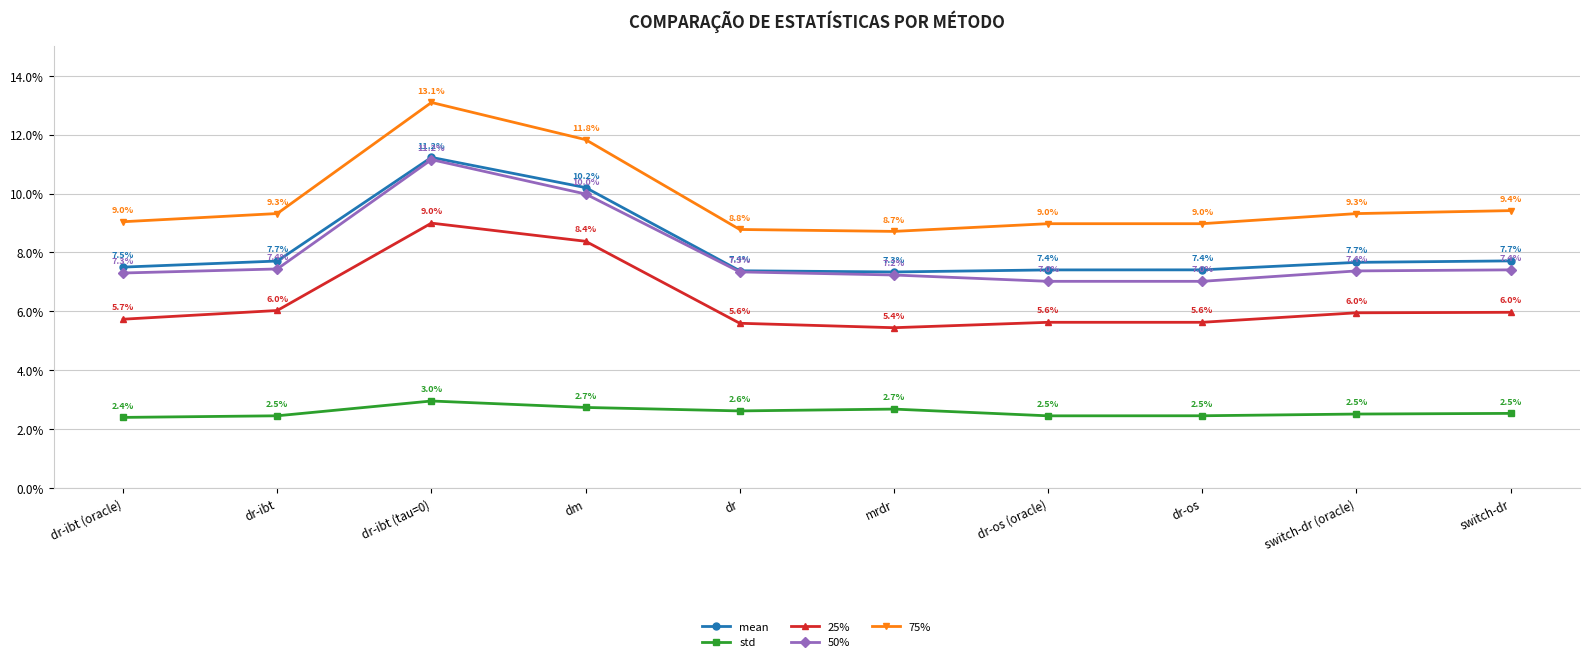

Is this an area chart (filled region under the line)?

No